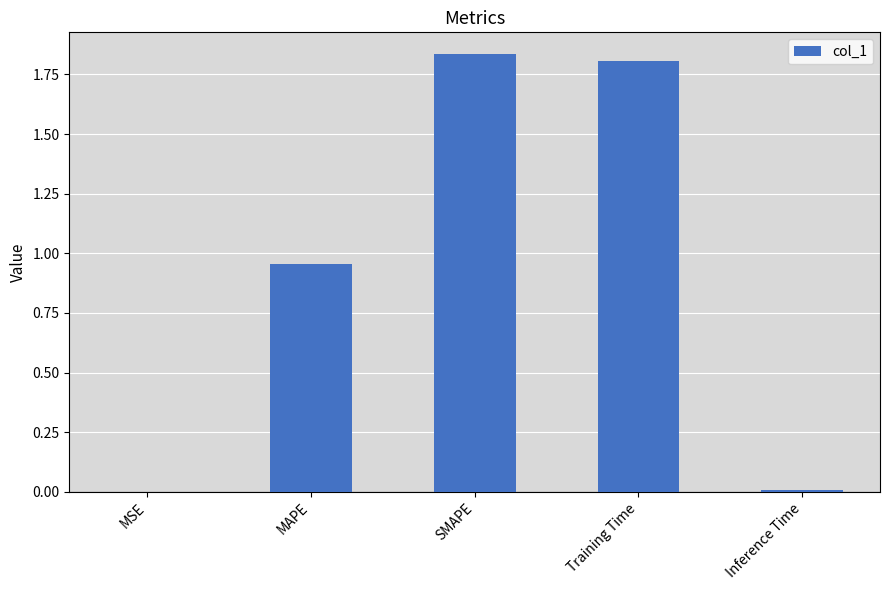

What is the change in value from MAPE to SMAPE?

+0.9